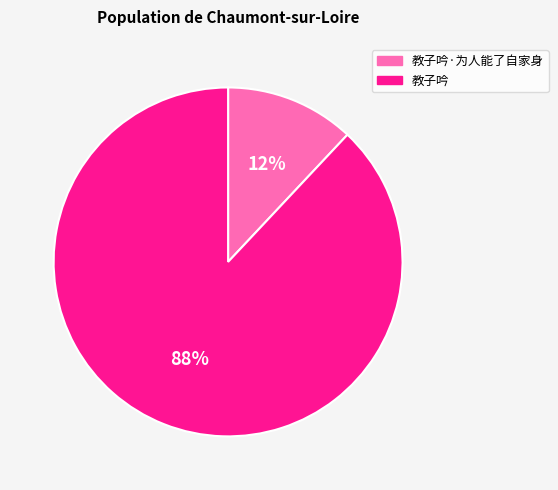

To the nearest percent, what is the average slice percentage?

50%